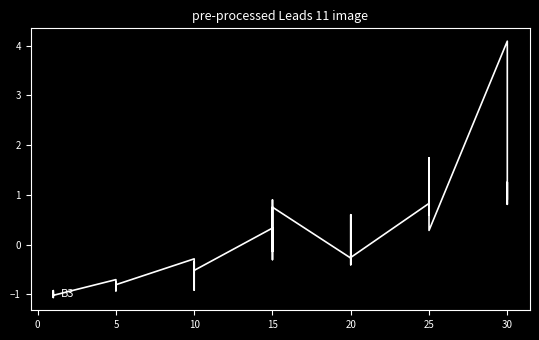

Is this an area chart (filled region under the line)?

No